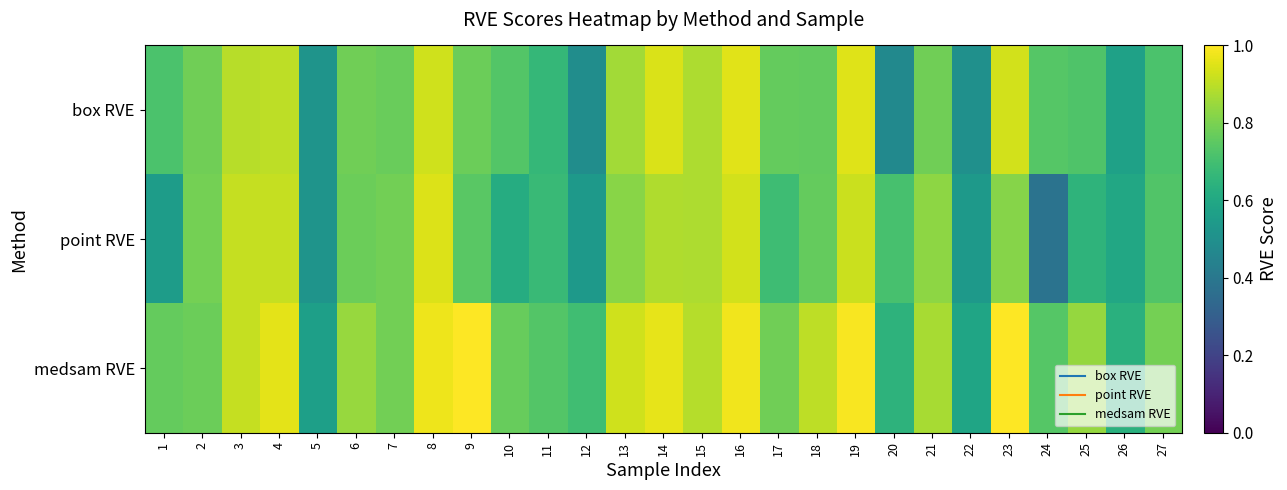

Reading left to right, what are all the values shown in this chart?

box RVE: 1=0.7	2=0.8	3=0.9	4=0.9	5=0.5	6=0.8	7=0.8	8=0.9	9=0.8	10=0.7	11=0.7	12=0.5	13=0.9	14=0.9	15=0.9	16=1.0	17=0.8	18=0.8	19=0.9	20=0.5	21=0.8	22=0.5	23=0.9	24=0.7	25=0.7	26=0.6	27=0.7
point RVE: 1=0.6	2=0.8	3=0.9	4=0.9	5=0.5	6=0.8	7=0.8	8=0.9	9=0.7	10=0.6	11=0.7	12=0.5	13=0.8	14=0.9	15=0.9	16=0.9	17=0.7	18=0.8	19=0.9	20=0.7	21=0.8	22=0.5	23=0.8	24=0.4	25=0.7	26=0.6	27=0.7
medsam RVE: 1=0.8	2=0.8	3=0.9	4=1.0	5=0.6	6=0.8	7=0.8	8=1.0	9=1.0	10=0.8	11=0.7	12=0.7	13=0.9	14=1.0	15=0.9	16=1.0	17=0.8	18=0.9	19=1.0	20=0.6	21=0.9	22=0.6	23=1.0	24=0.7	25=0.8	26=0.6	27=0.8